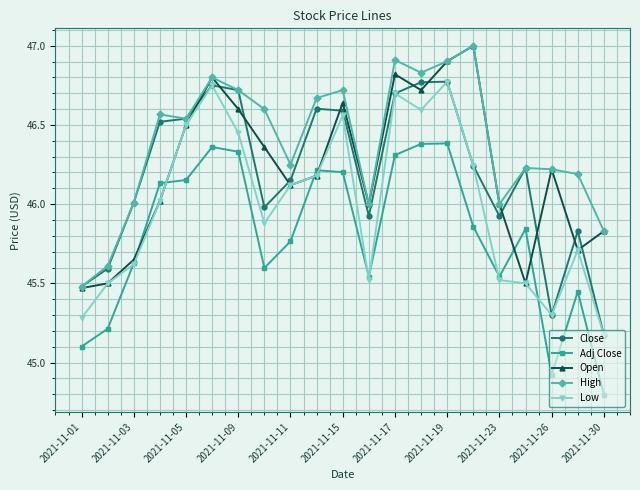

What is the minimum value shown in the chart?

44.8